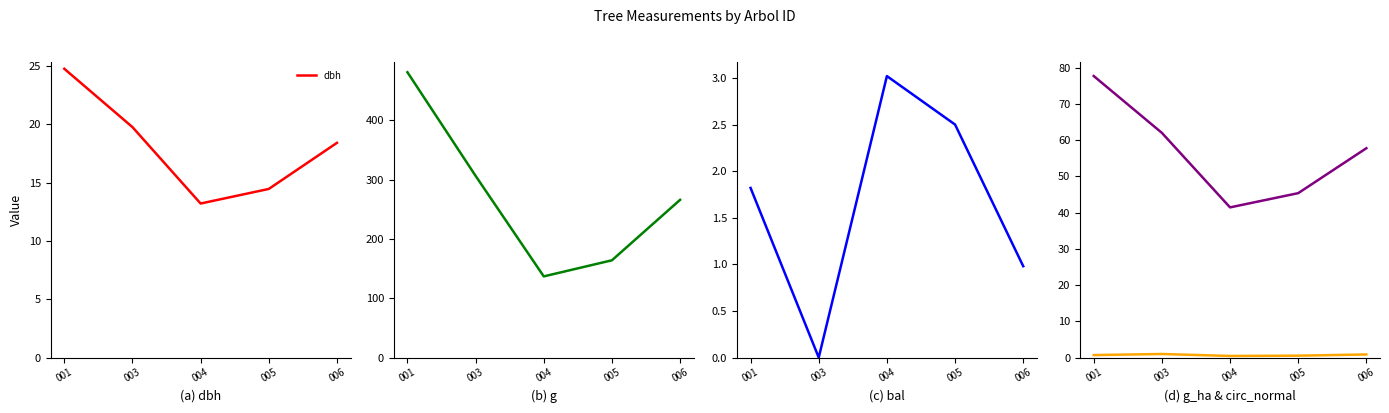

At how many categories does at least one series exceed 357?

1